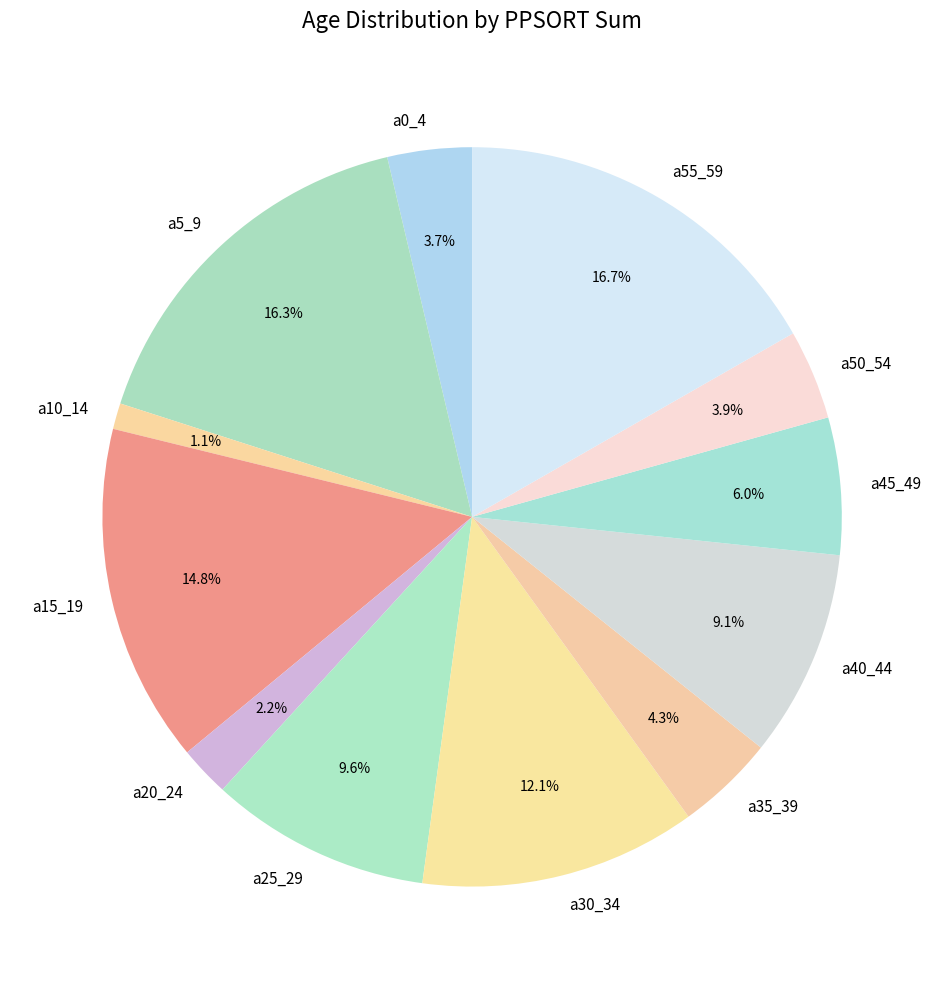

To the nearest percent, what percentage of the pie is a50_54?

4%